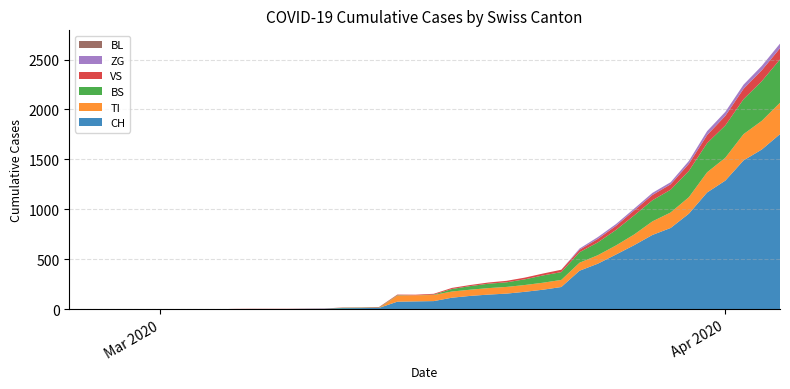

Reading left to right, list all the values displayed in this chart.

CH: 0=0	1=0	2=0	3=0	4=0	5=0	6=0	7=0	8=0	9=2	10=3	11=3	12=3	13=5	14=6	15=11	16=12	17=14	18=76	19=79	20=82	21=116	22=134	23=147	24=157	25=175	26=196	27=223	28=386	29=456	30=548	31=642	32=744	33=814	34=957	35=1169	36=1288	37=1490	38=1599	39=1753
BL: 0=0	1=0	2=0	3=0	4=0	5=0	6=0	7=0	8=0	9=0	10=0	11=0	12=0	13=0	14=0	15=0	16=0	17=0	18=0	19=0	20=0	21=0	22=0	23=0	24=0	25=0	26=0	27=0	28=0	29=0	30=0	31=0	32=0	33=0	34=0	35=0	36=0	37=0	38=0	39=0
VS: 0=0	1=0	2=0	3=0	4=0	5=0	6=0	7=0	8=0	9=2	10=2	11=2	12=2	13=2	14=2	15=3	16=3	17=5	18=6	19=6	20=8	21=11	22=11	23=12	24=15	25=17	26=19	27=24	28=25	29=35	30=41	31=50	32=53	33=54	34=71	35=81	36=96	37=104	38=109	39=112
ZG: 0=0	1=0	2=0	3=0	4=0	5=0	6=0	7=0	8=0	9=0	10=0	11=0	12=0	13=0	14=0	15=0	16=0	17=0	18=0	19=0	20=0	21=0	22=0	23=0	24=0	25=0	26=0	27=0	28=12	29=18	30=18	31=18	32=21	33=21	34=29	35=39	36=40	37=41	38=44	39=46
TI: 0=0	1=0	2=0	3=0	4=0	5=0	6=0	7=0	8=0	9=0	10=0	11=0	12=0	13=0	14=0	15=0	16=0	17=0	18=61	19=61	20=61	21=62	22=62	23=65	24=67	25=68	26=70	27=71	28=80	29=85	30=91	31=107	32=136	33=155	34=165	35=202	36=229	37=263	38=287	39=314
BS: 0=0	1=0	2=0	3=0	4=0	5=0	6=0	7=0	8=0	9=0	10=0	11=0	12=0	13=0	14=0	15=4	16=4	17=4	18=4	19=0	20=4	21=25	22=36	23=44	24=46	25=57	26=73	27=78	28=105	29=128	30=155	31=191	32=211	33=228	34=263	35=292	36=323	37=350	38=397	39=434